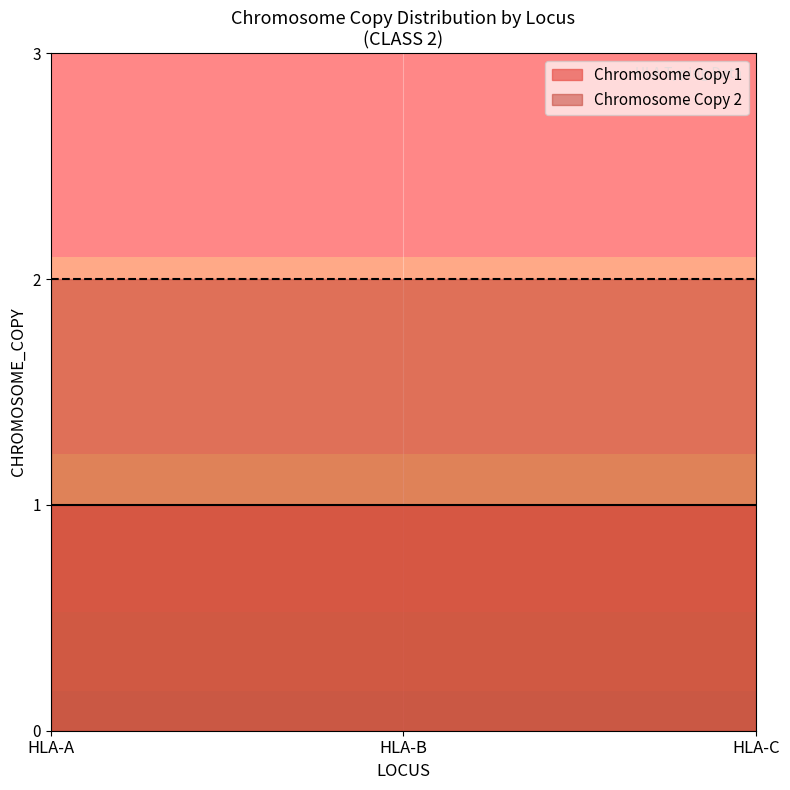

What is the value of the Chromosome Copy 1 point at the 1st from the left?

1